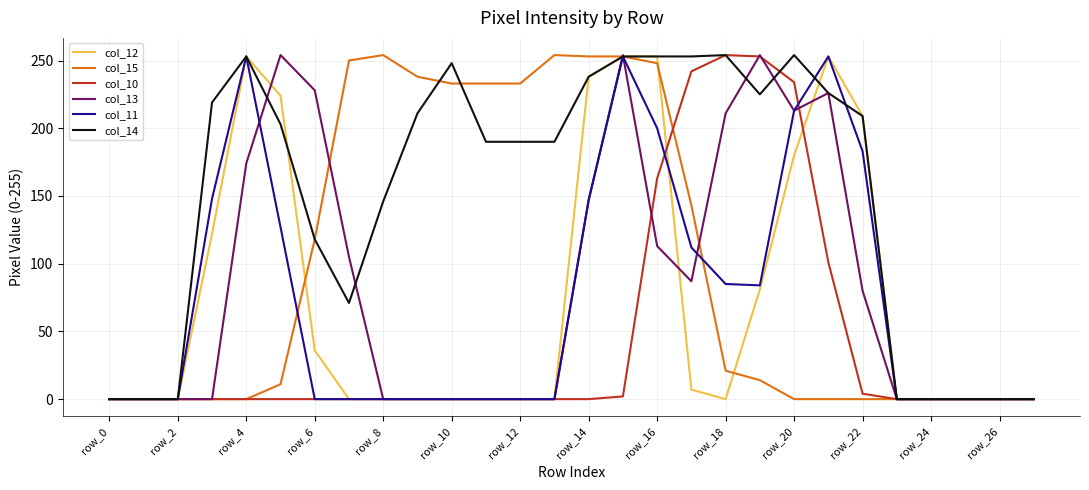

Which series has the largest total across all categories?

col_14